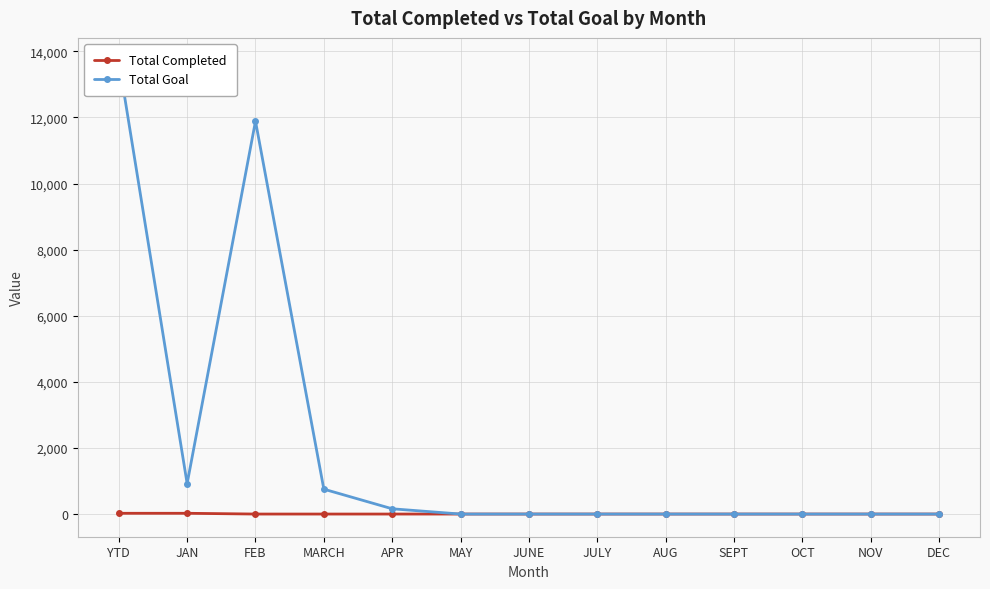

Reading left to right, transcribe all the data shown in this chart.

Total Completed: 23	23	0	0	0	0	0	0	0	0	0	0	0
Total Goal: 13721	921	11888	753	159	0	0	0	0	0	0	0	0